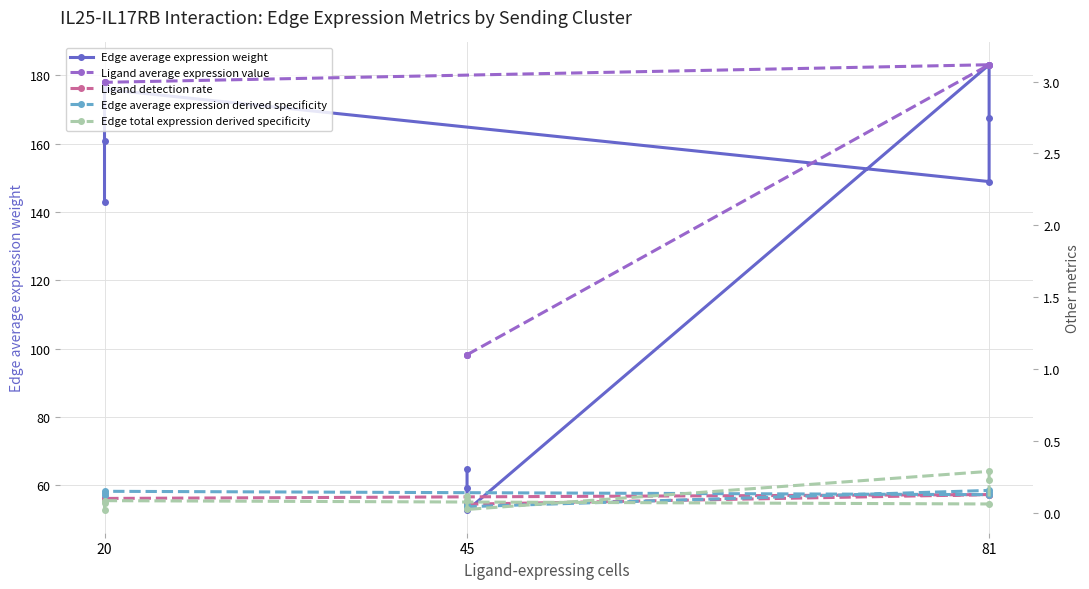

True or false: Edge average expression derived specificity has a value of 0.2 at 81.

False